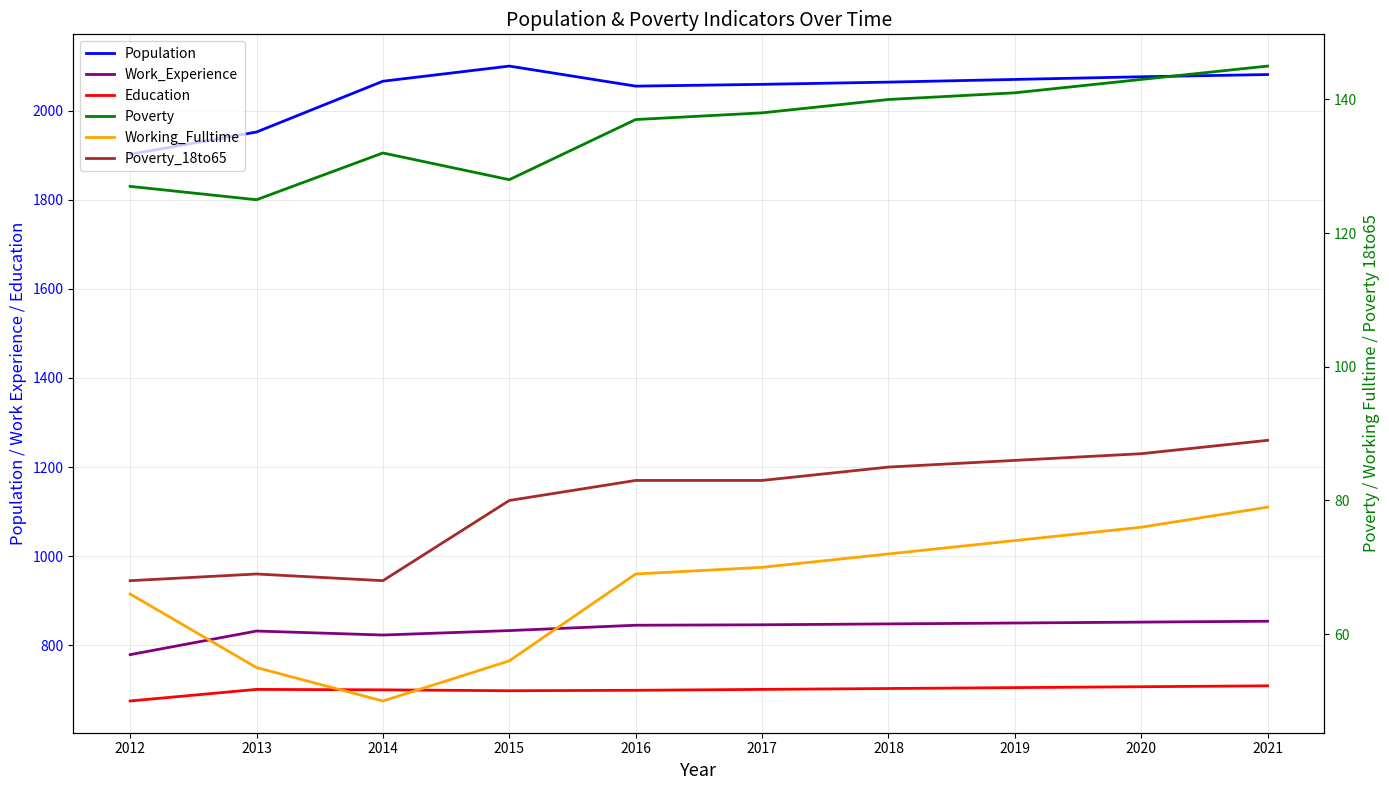

Does the chart have visible grid lines?

Yes